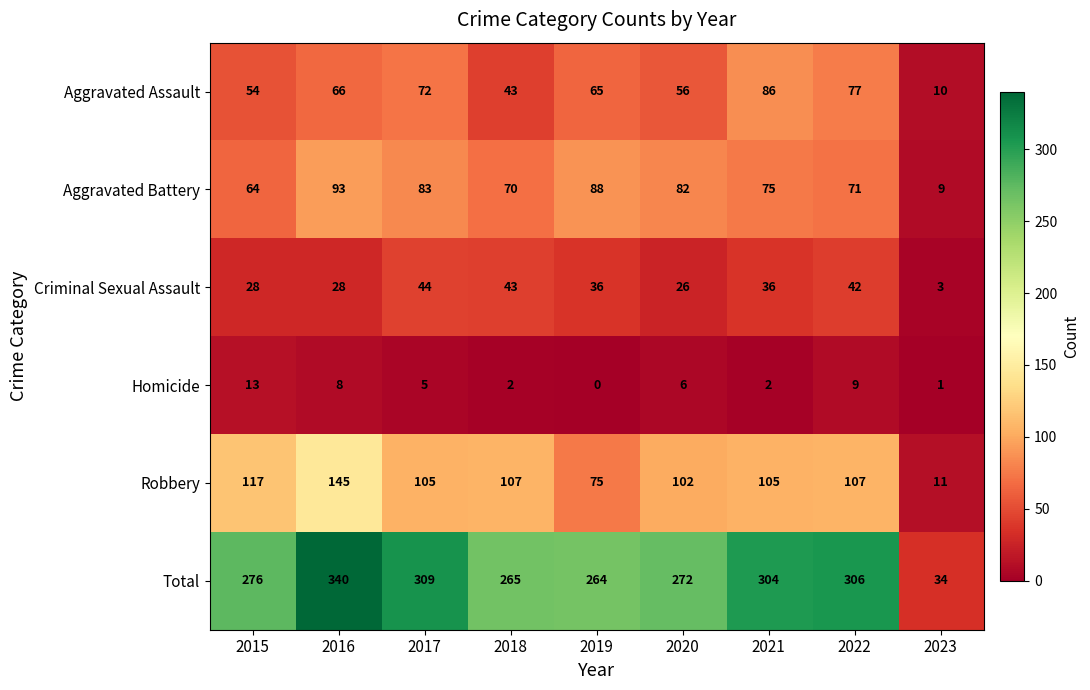

The value of Aggravated Assault at 2020 is 27. True or false?

False